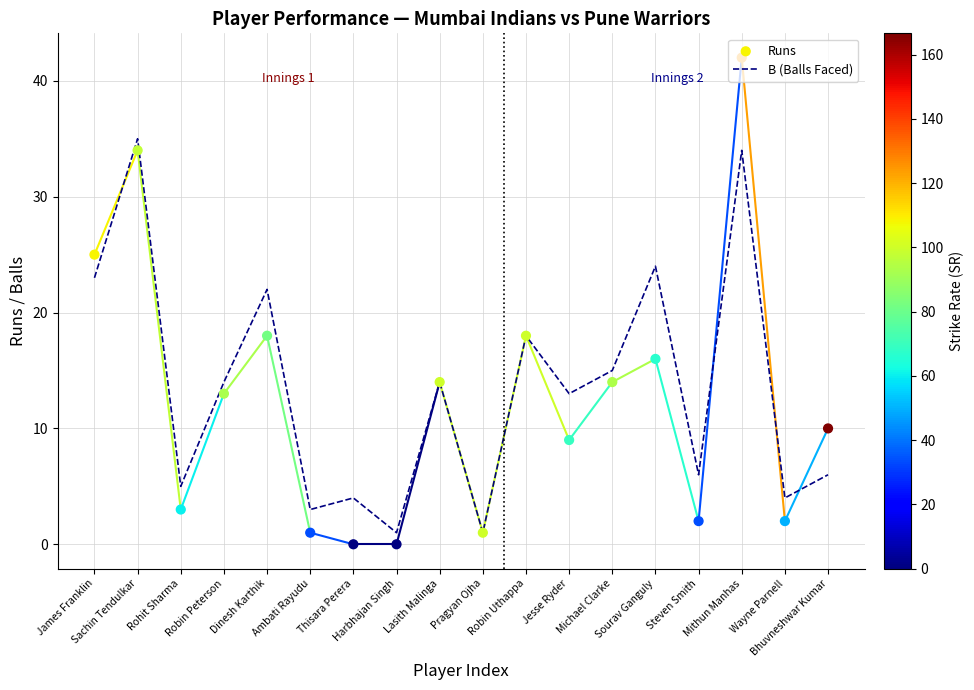

At which category is the sum across all series the highest?

Mithun Manhas